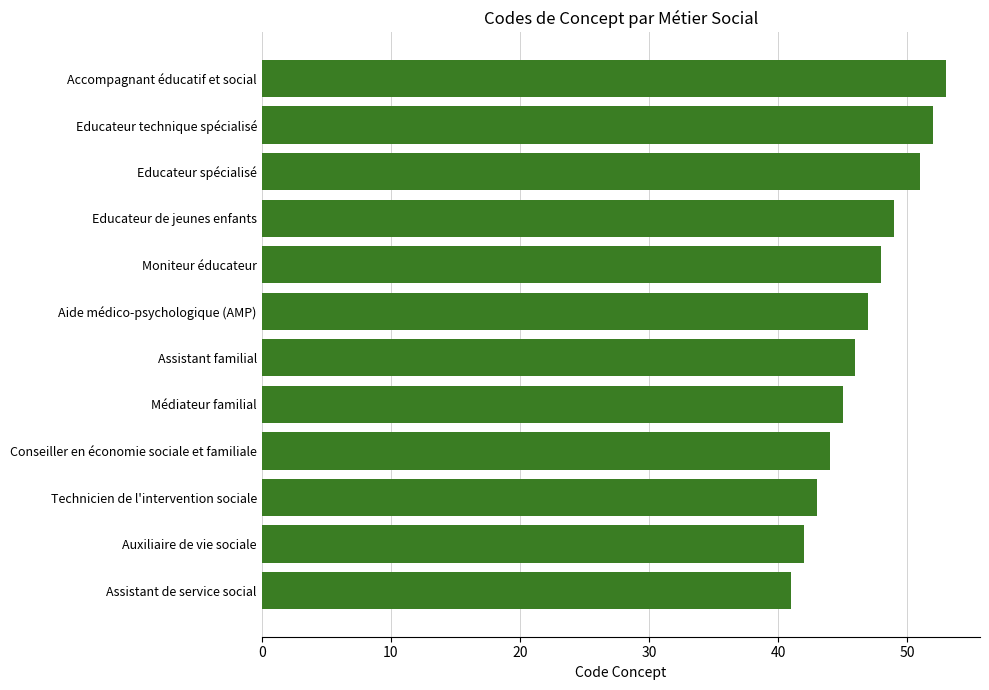

Which has a higher value, Conseiller en économie sociale et familiale or Accompagnant éducatif et social?

Accompagnant éducatif et social